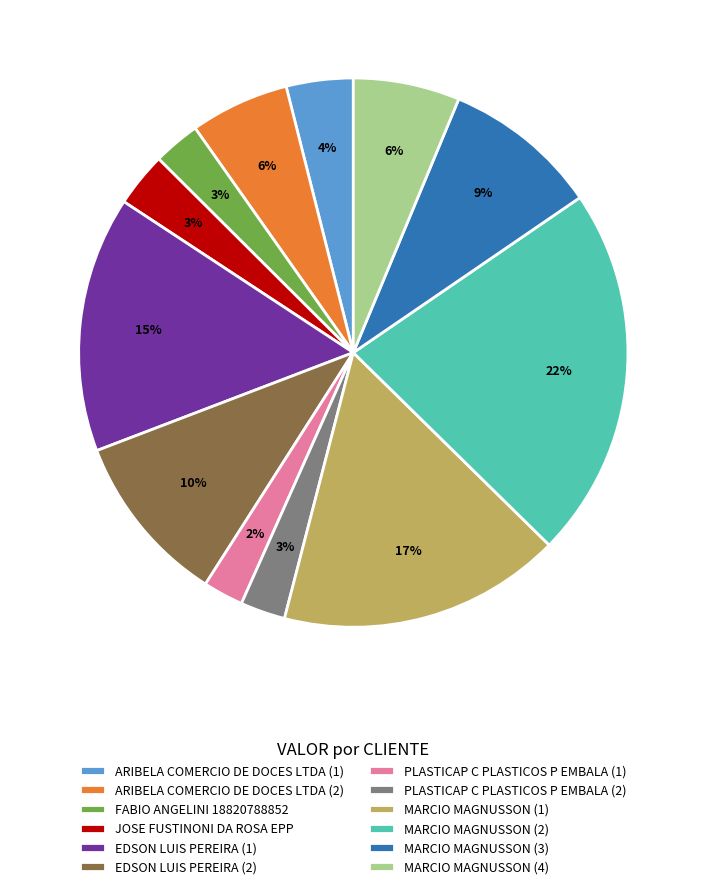

To the nearest percent, what is the difference between the largest and smallest slice percentages?

20%